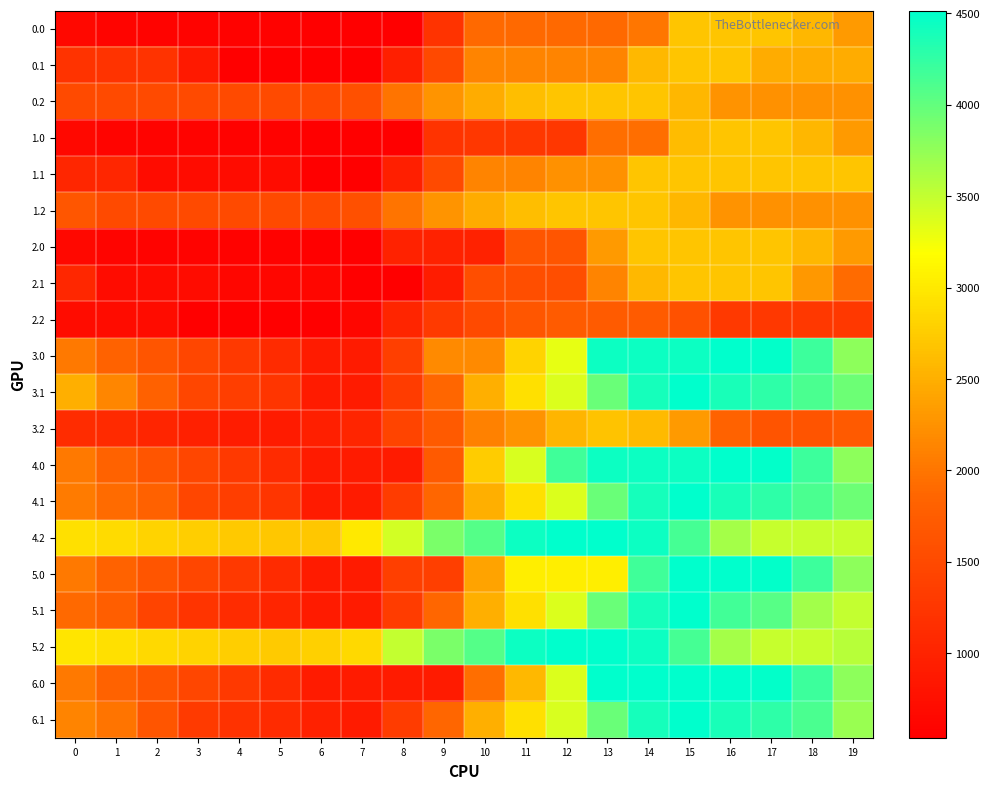

What is the total value across all series at 15?

69395.8